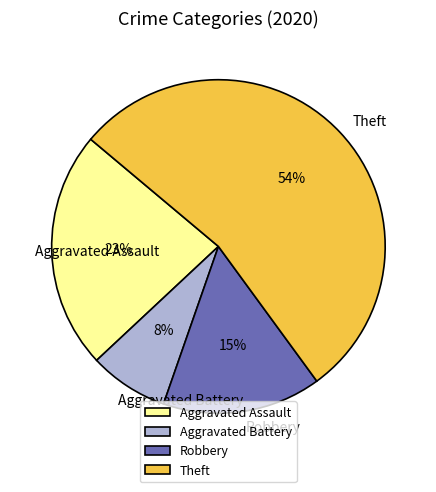

What percentage is the Robbery slice, to the nearest percent?

15%